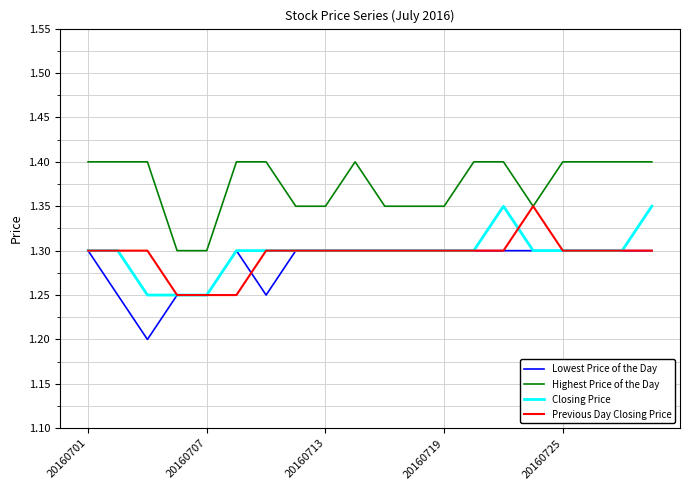

Is this an area chart (filled region under the line)?

No